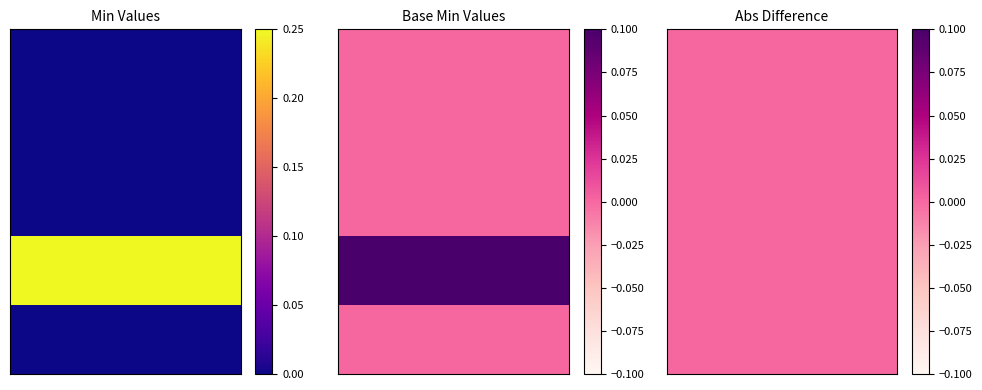

Between Base Min and Min, which is larger?

Base Min